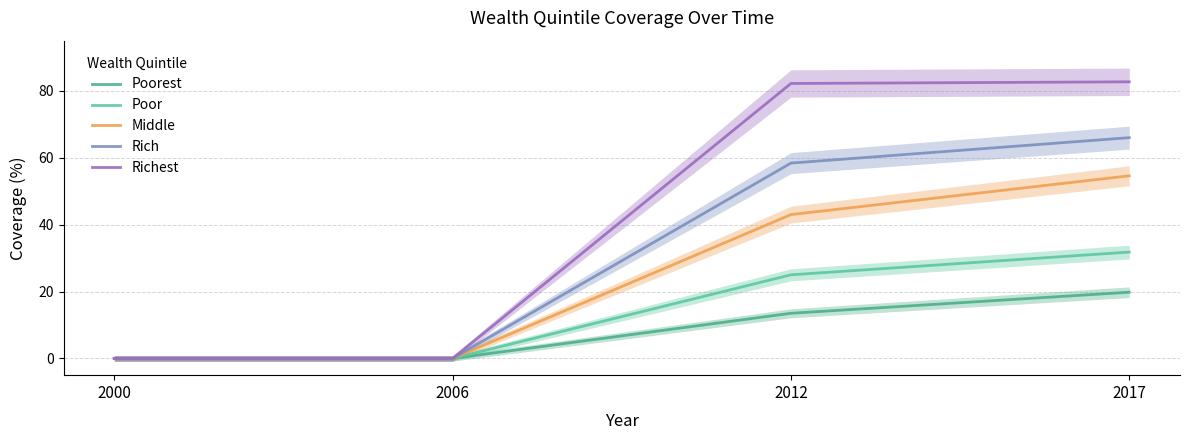

Does the chart have visible grid lines?

Yes